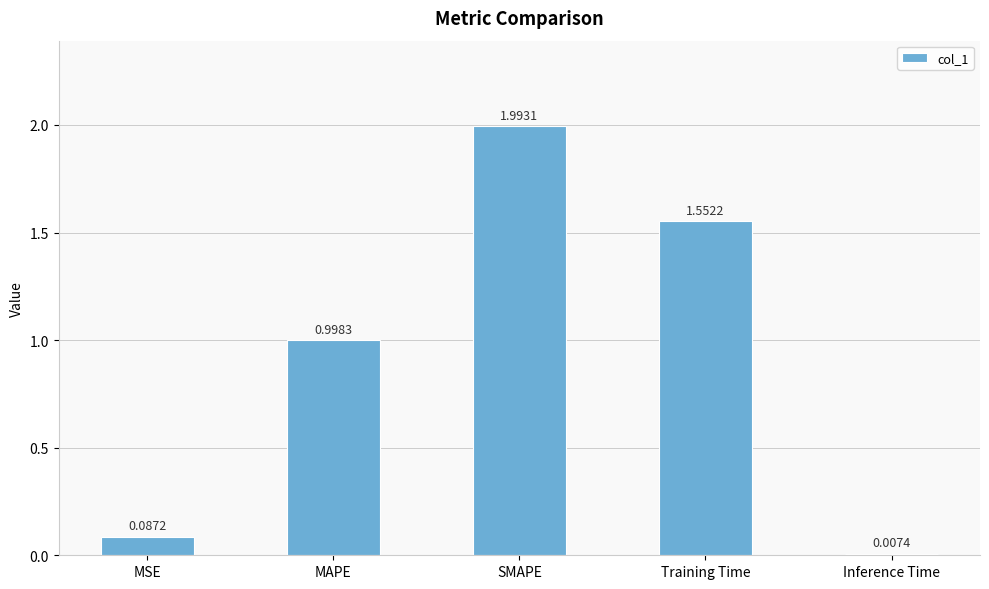

What position from the right is MAPE?

4